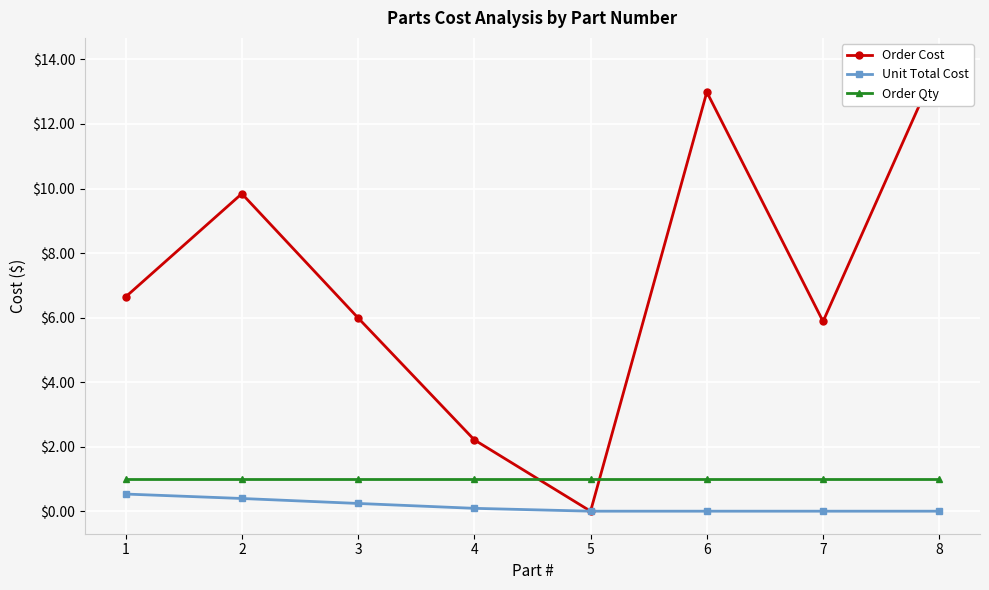

Is it true that Order Cost equals 13.0 at 6?

True